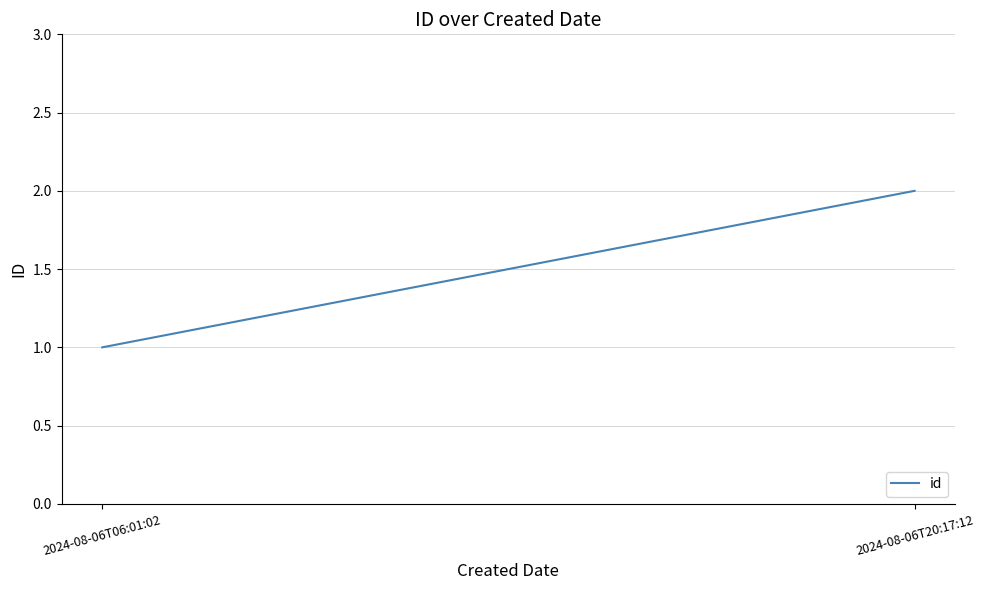

Where is the data nearest to the value 1?

2024-08-06T06:01:02